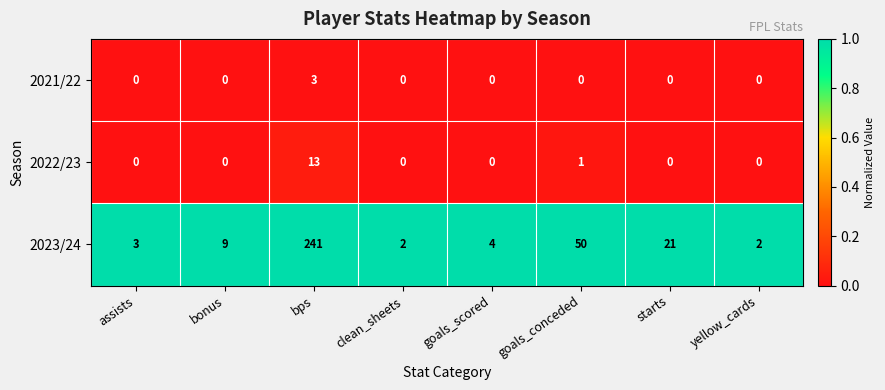

Reading left to right, transcribe all the data shown in this chart.

2021/22: 0	0	3	0	0	0	0	0
2022/23: 0	0	13	0	0	1	0	0
2023/24: 3	9	241	2	4	50	21	2